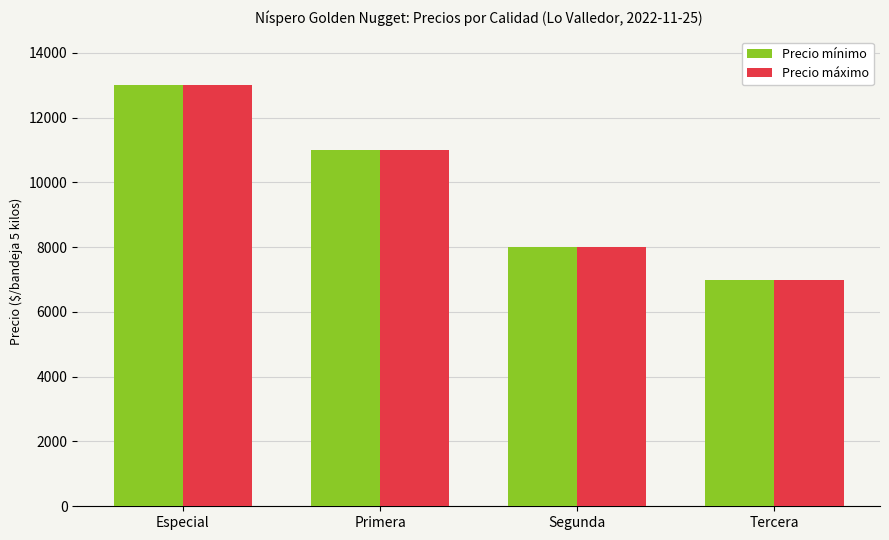

True or false: Precio mínimo has a value of 7000 at Tercera.

True